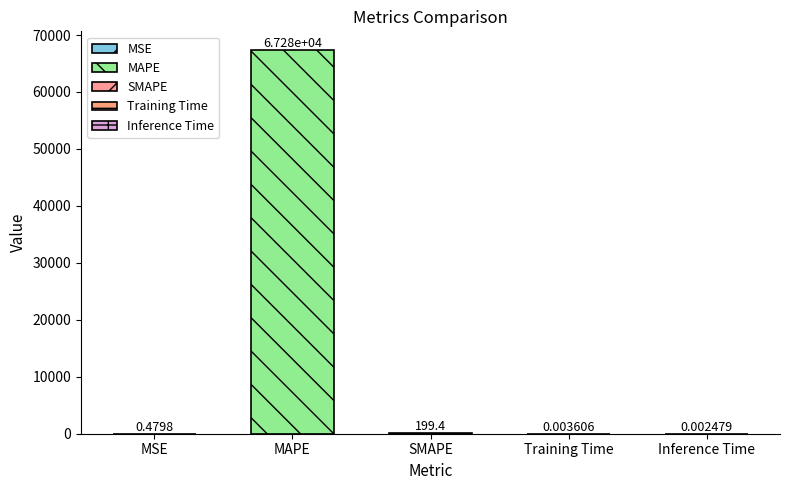

What is the label of the 2nd bar from the right?

Training Time